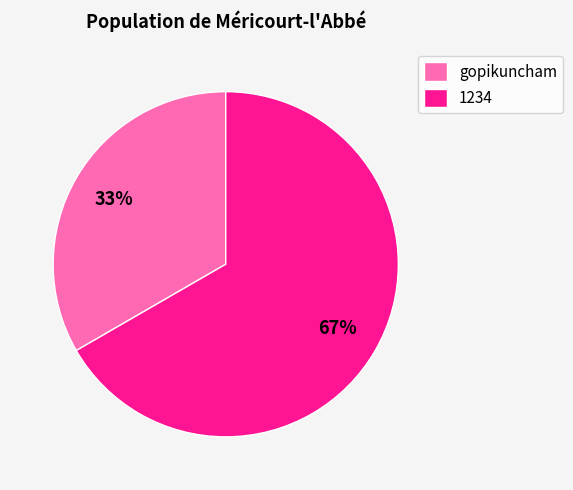

What is the smallest slice in the pie chart?

gopikuncham